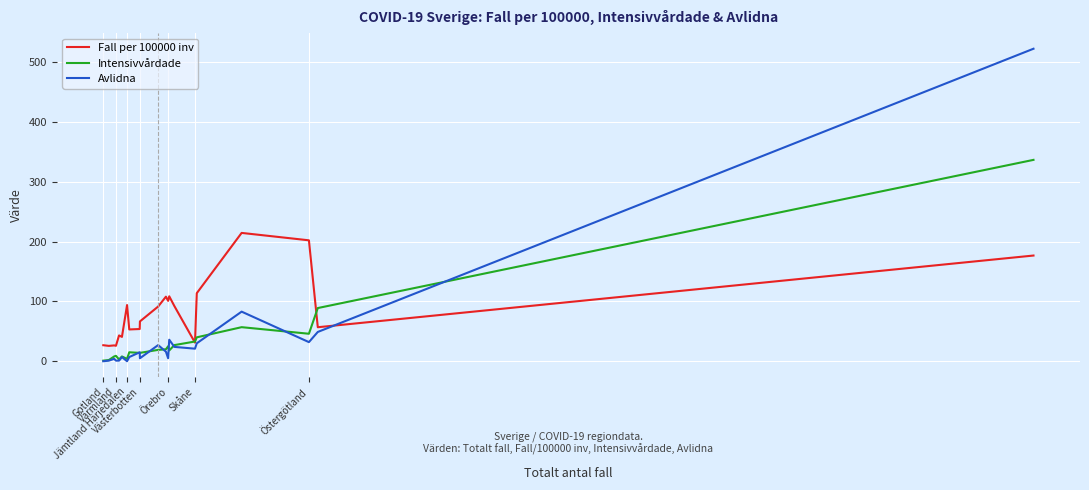

Which series has the widest spread of values?

Avlidna